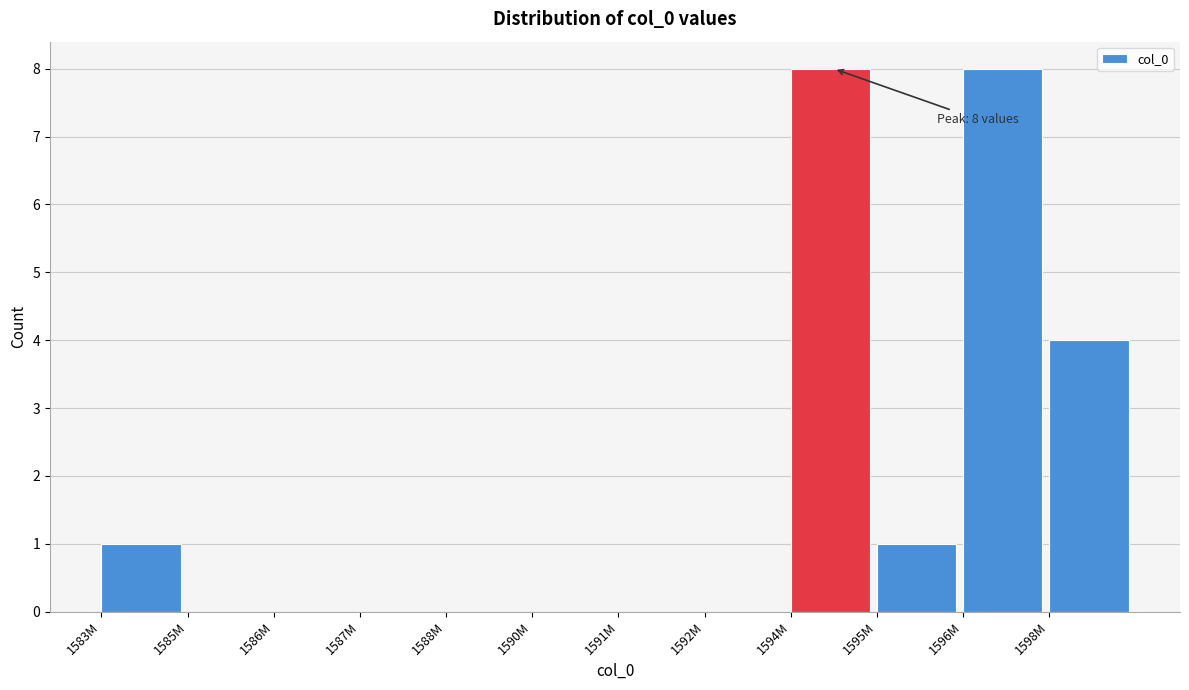

Reading left to right, extract all data points from this chart.

1583M=1	1585M=0	1586M=0	1587M=0	1588M=0	1590M=0	1591M=0	1592M=0	1594M=8	1595M=1	1596M=8	1598M=4